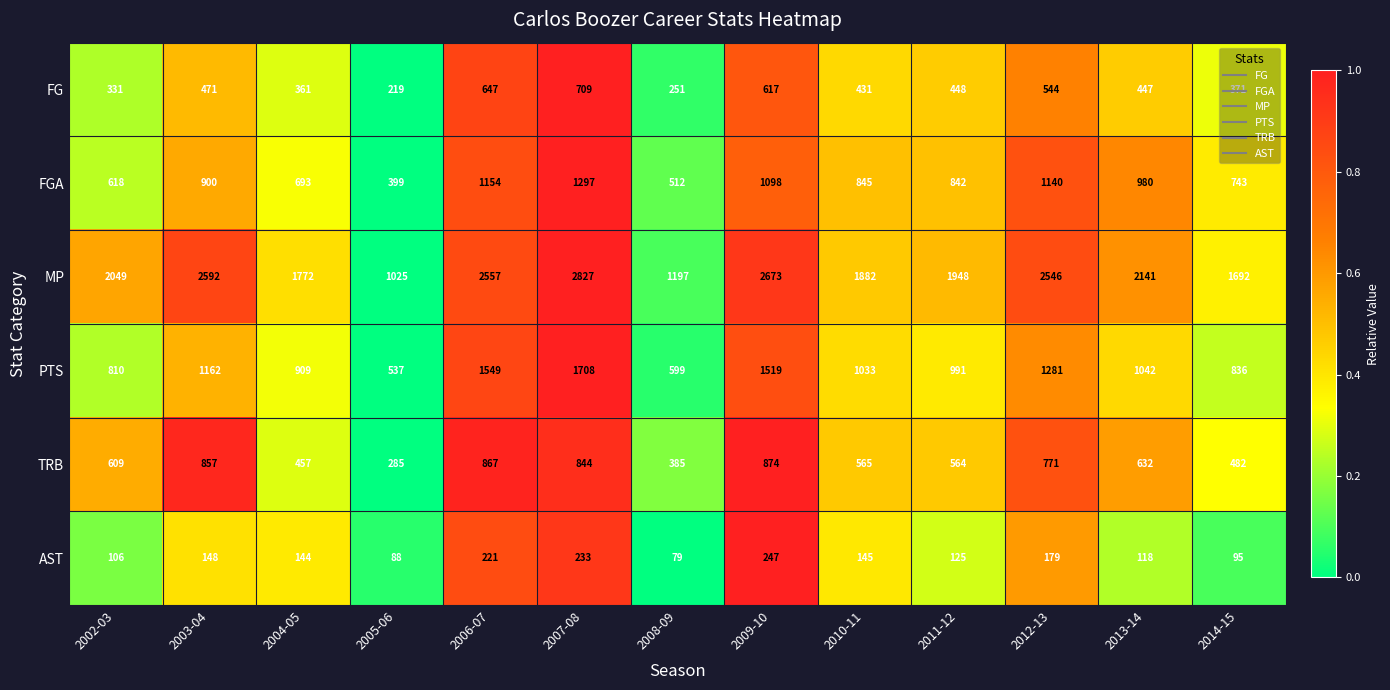

What is the difference between the maximum and minimum values in the AST series?

168